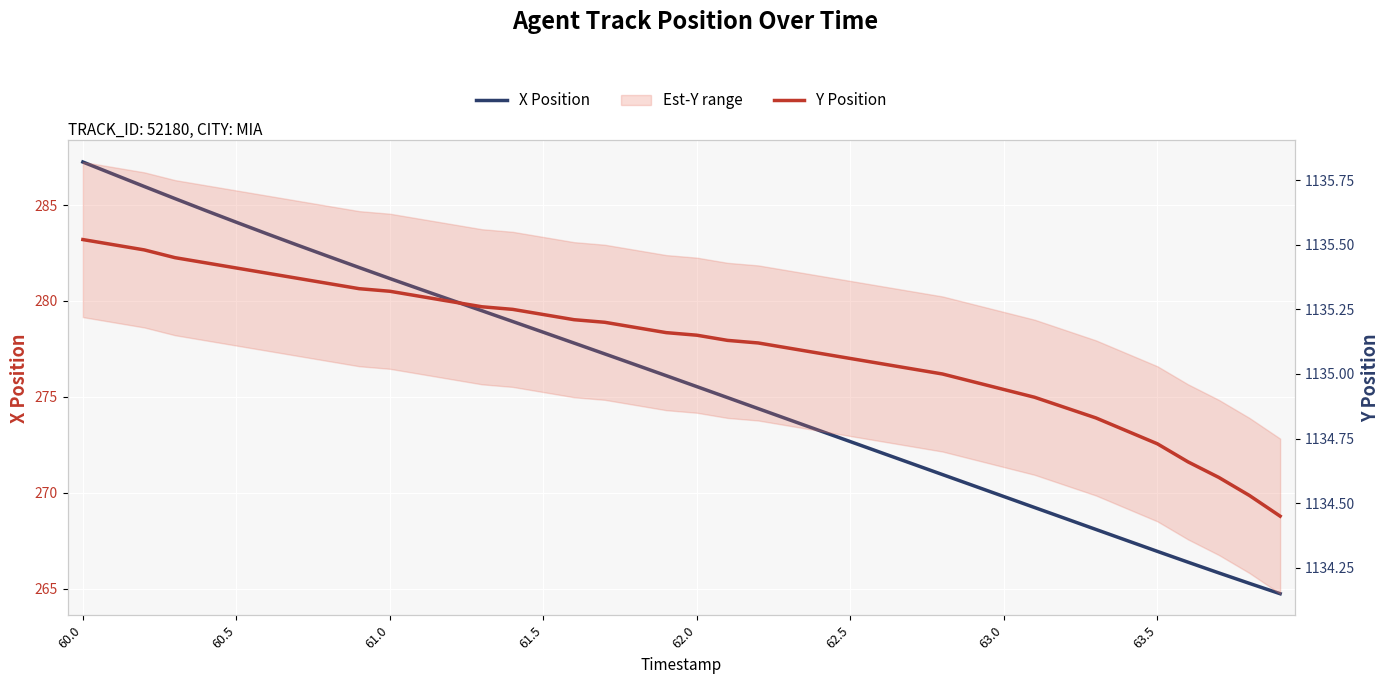

What is the label of the 29th point from the right?

11